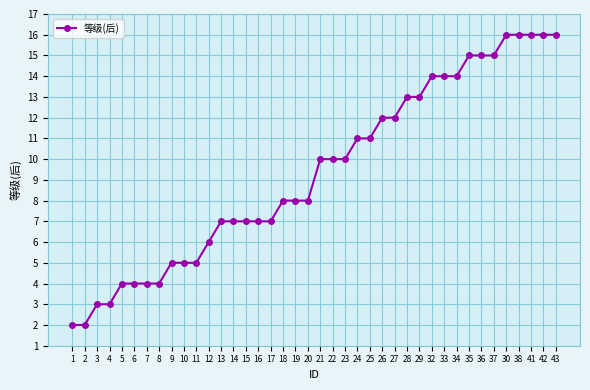

True or false: the data shows 15 at 37.

True